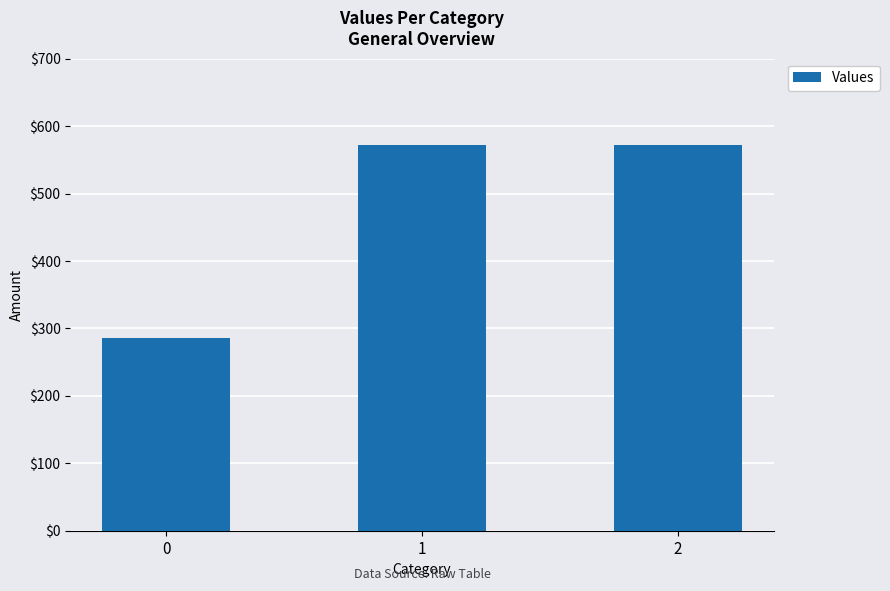

Count the number of categories in the chart.

3